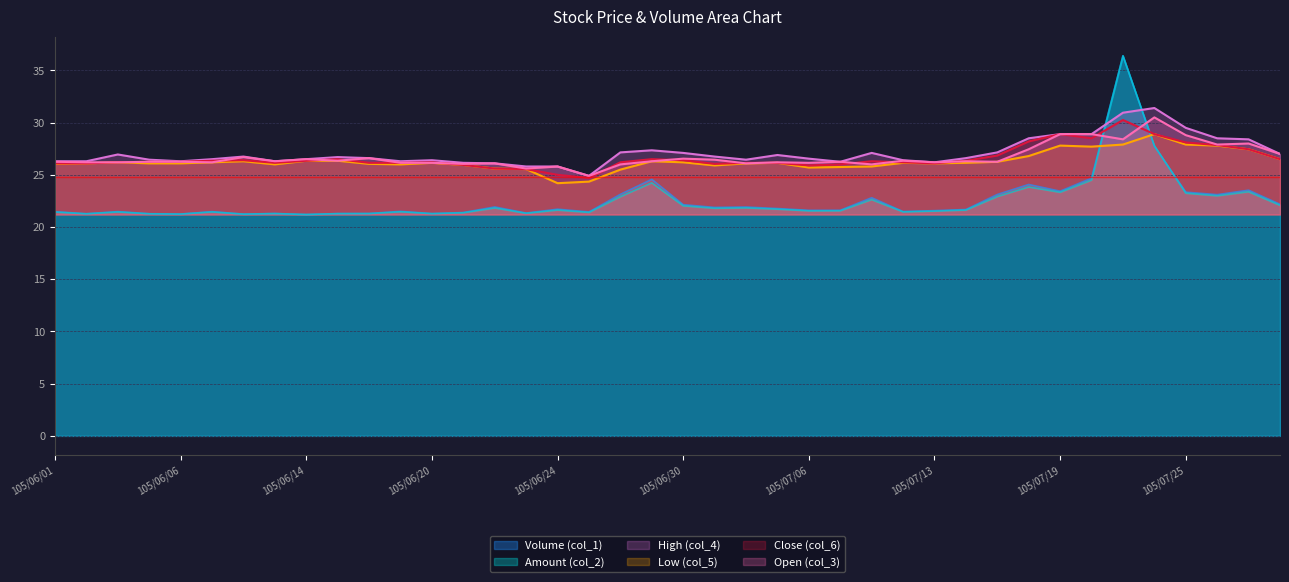

What is the difference between the second highest and second lowest values in the Volume (col_1) series?

6.5